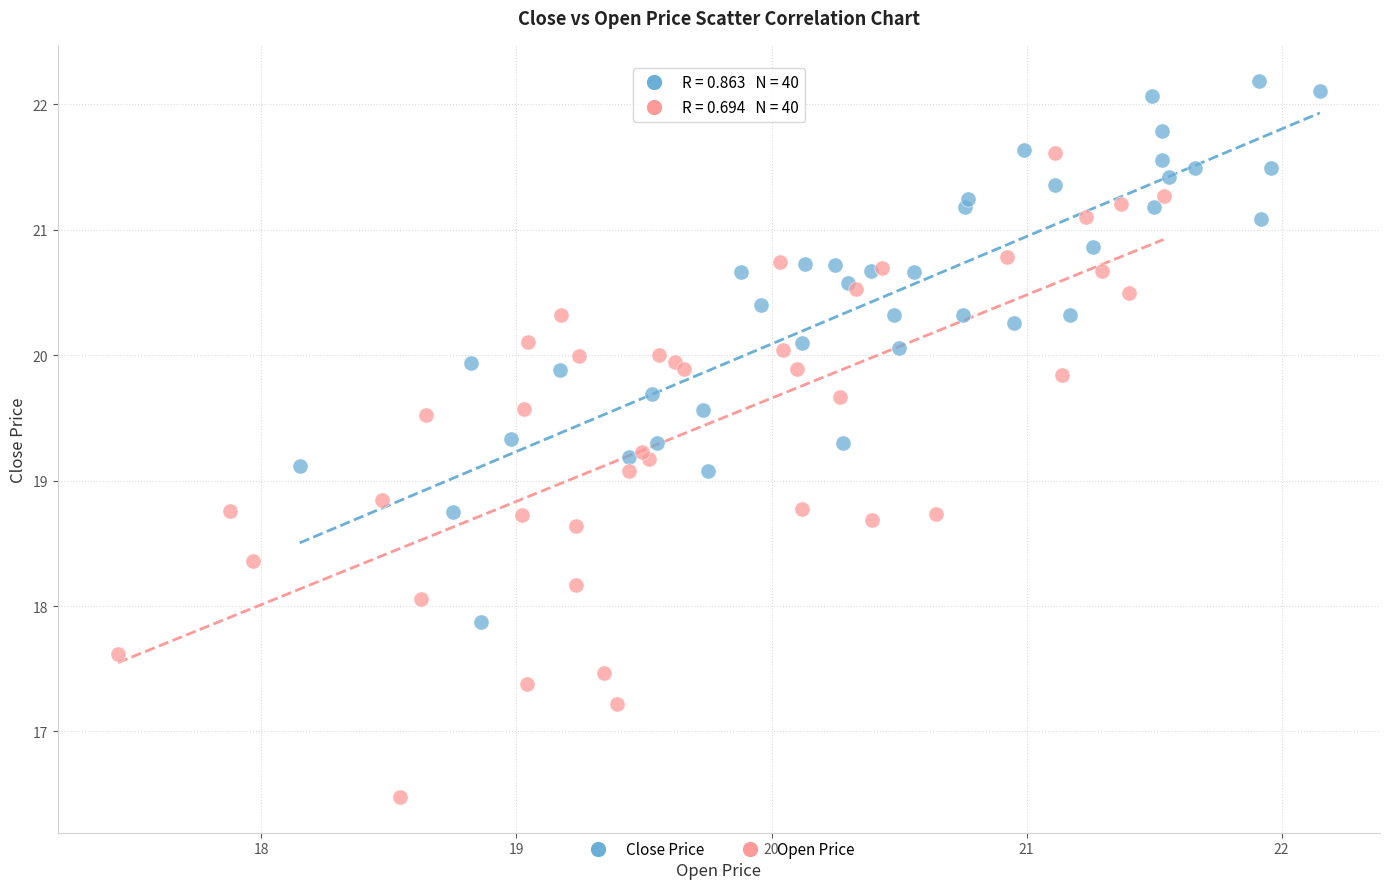

What are all the series names shown in the legend?

Close Price, Open Price